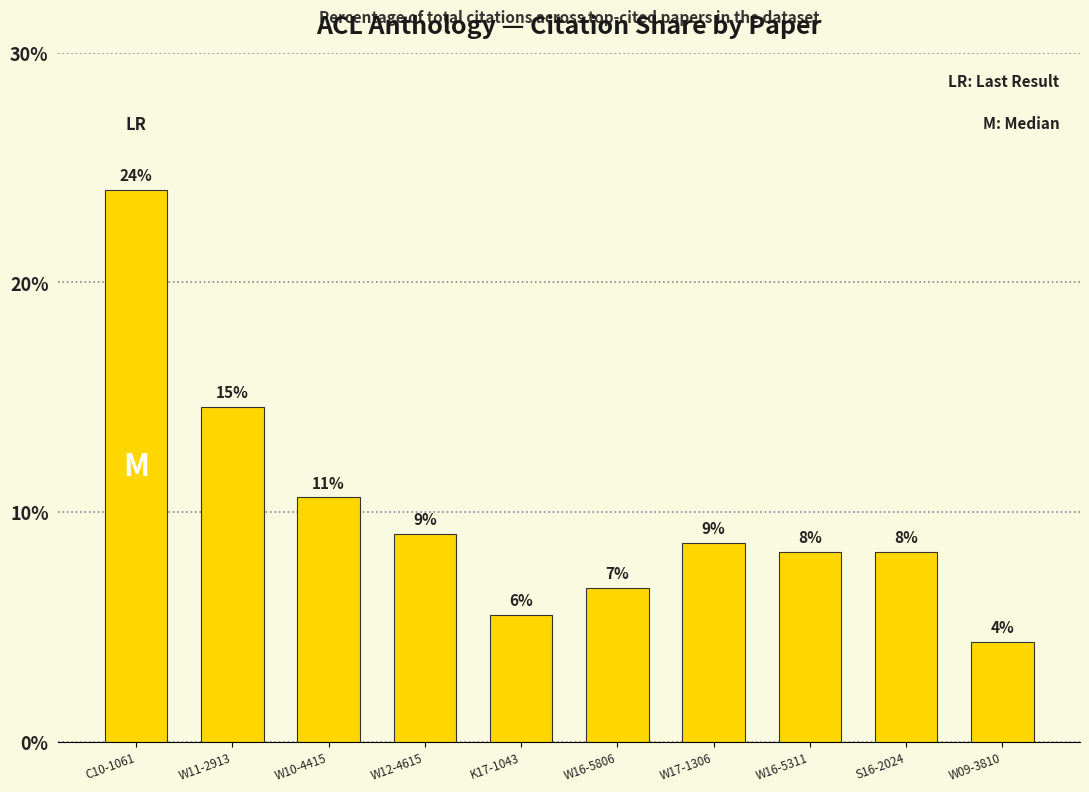

How many bars are there in total?

10